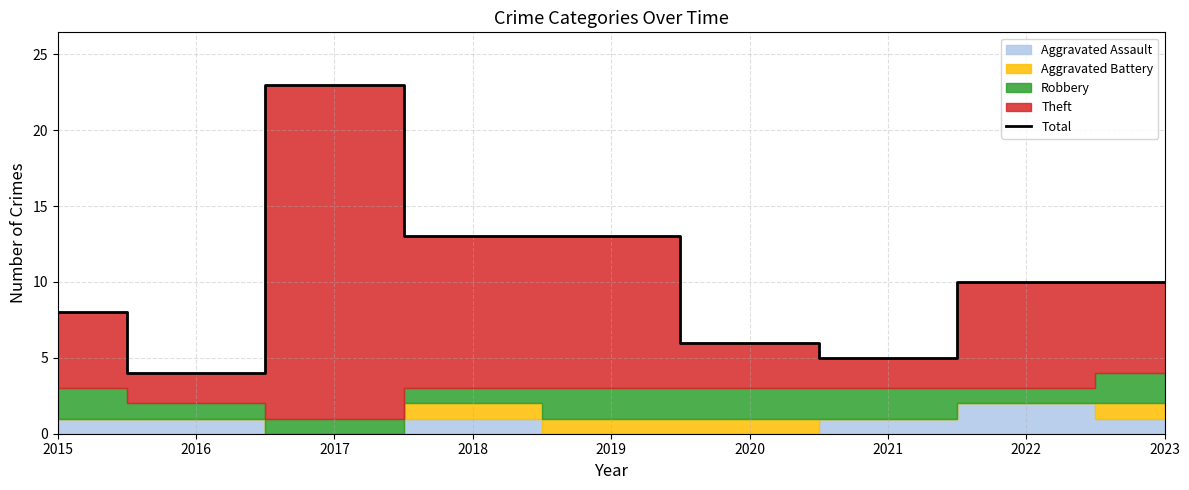

Which has a higher value, 2023 or 2022?

2023